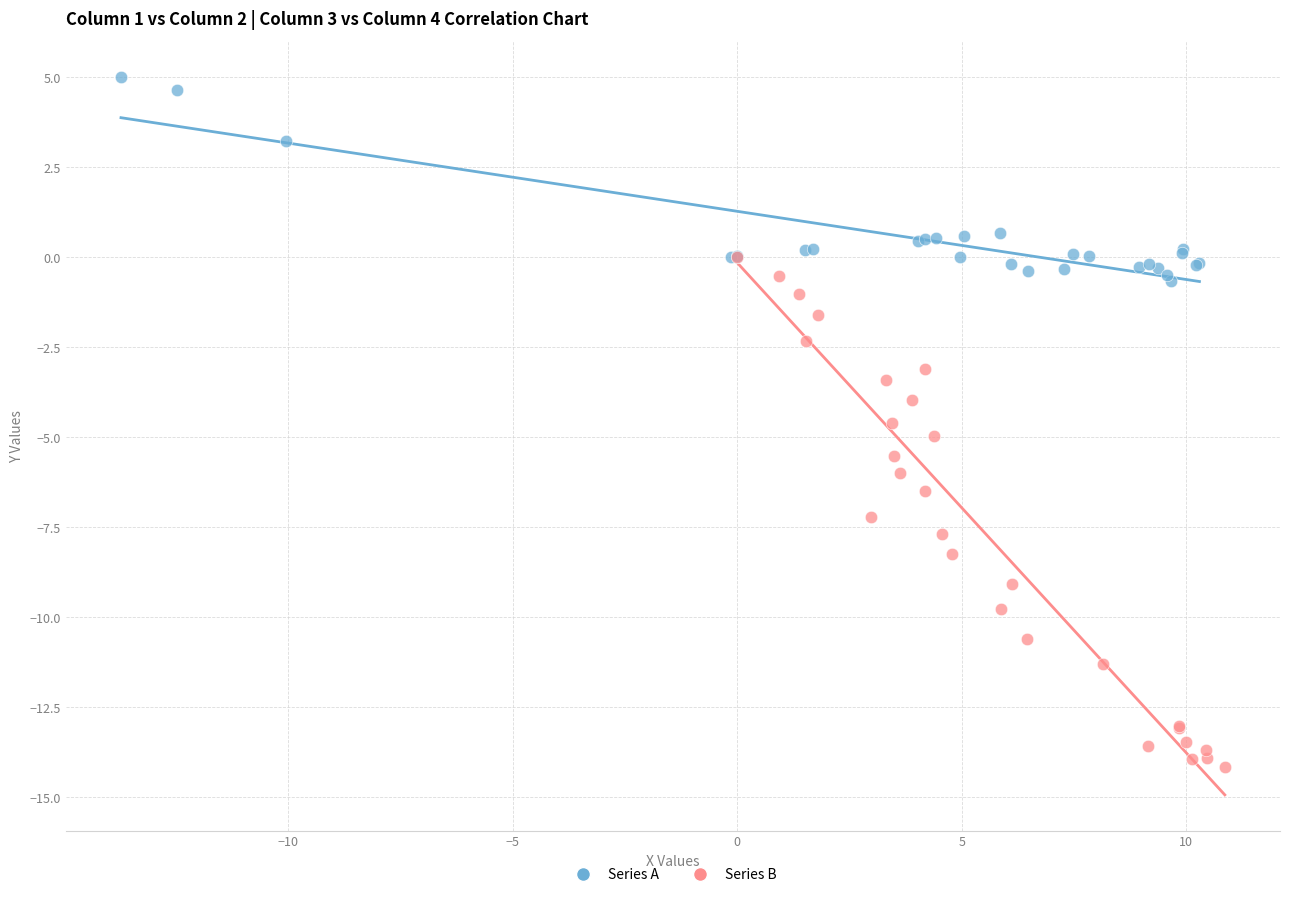

Which series has the largest Y range (max minus min)?

Series B